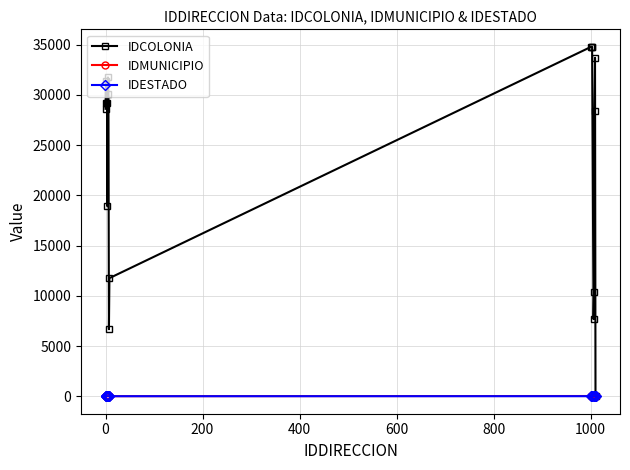

Which series has the largest total across all categories?

IDCOLONIA